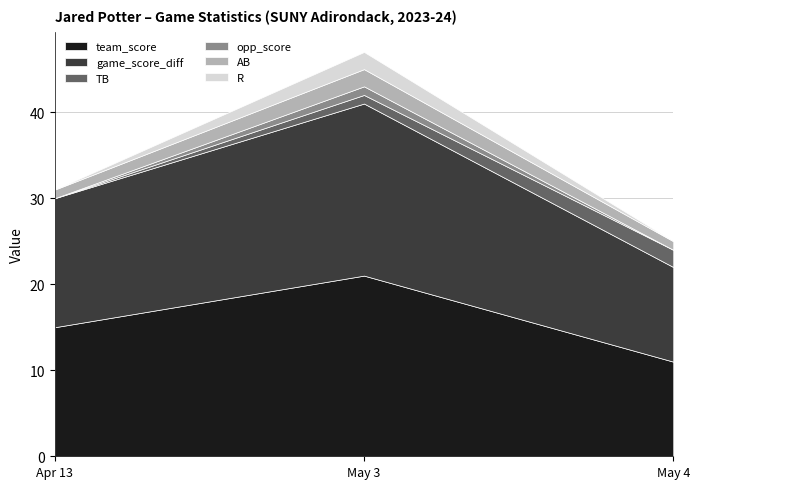

What are all the series names shown in the legend?

team_score, game_score_diff, TB, opp_score, AB, R